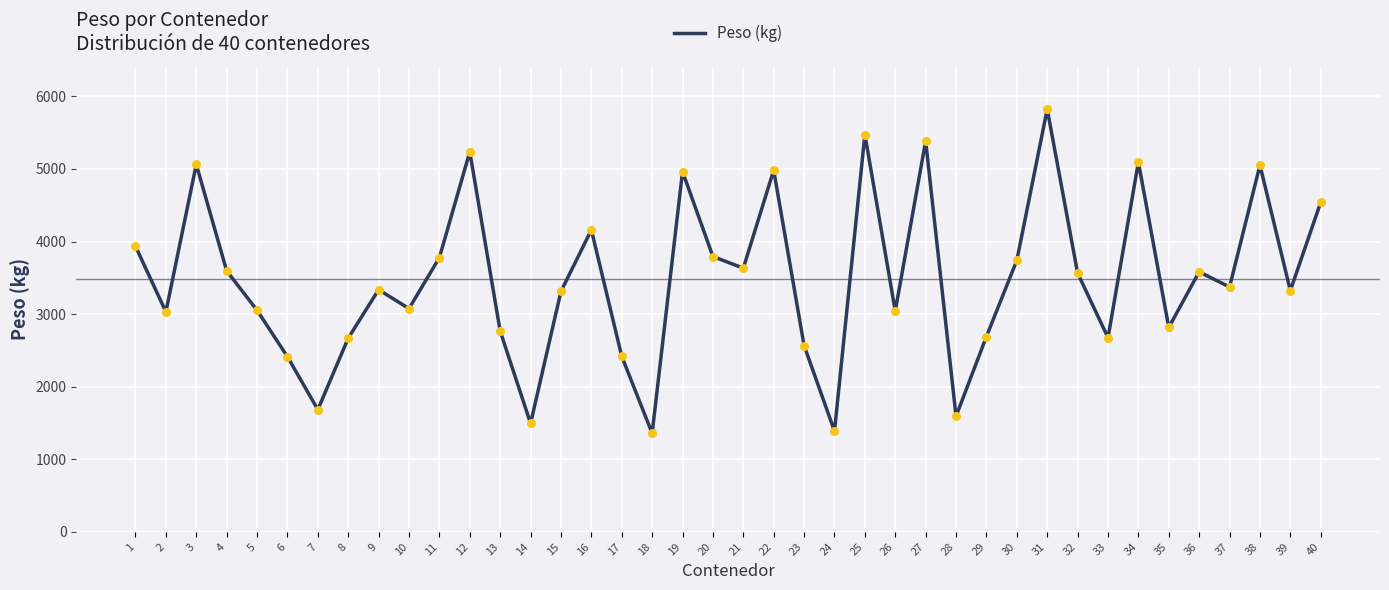

What is the ratio of the value at 28 to the value at 22?

0.3